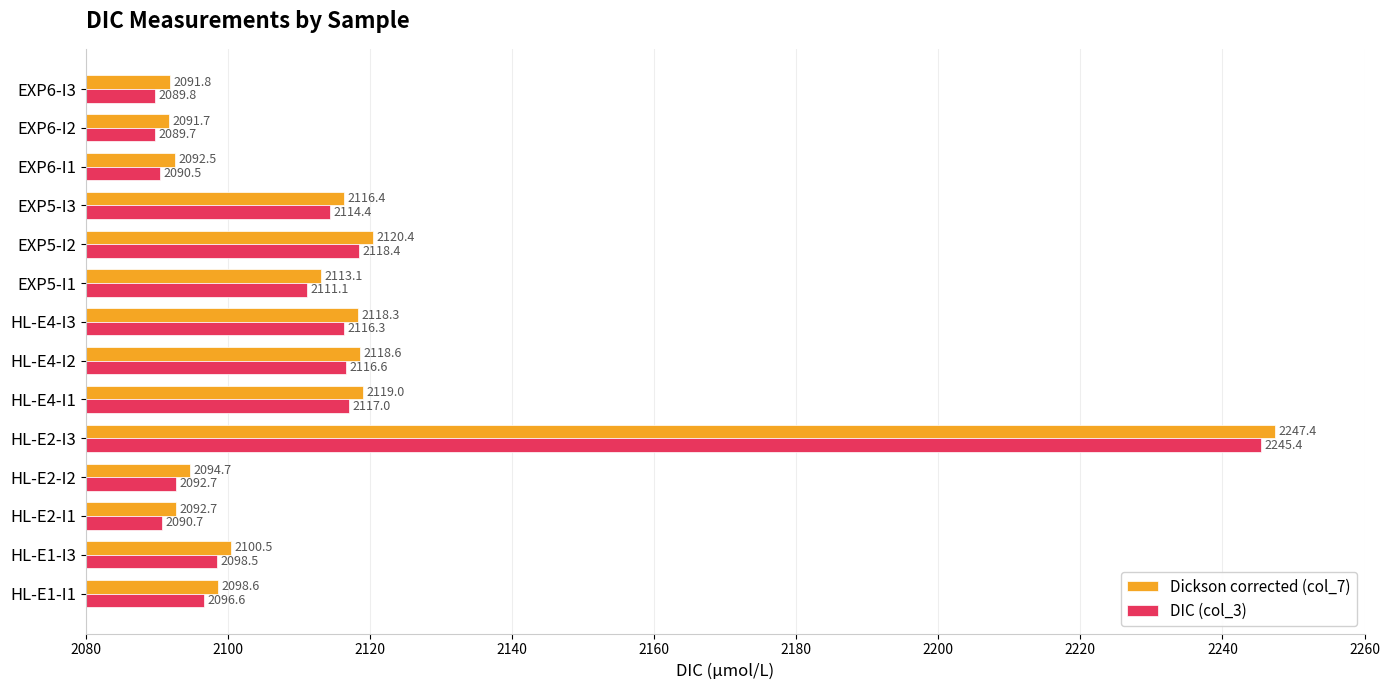

At which label is DIC (col_3) closest to 2167?

EXP5-I2